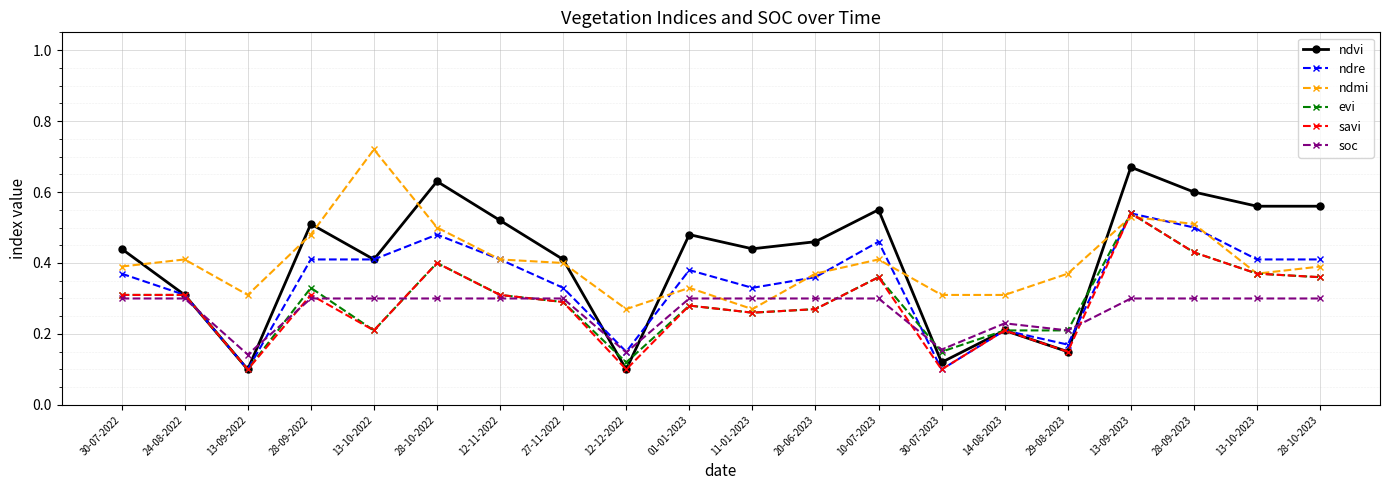

At which category is the sum across all series the highest?

13-09-2023